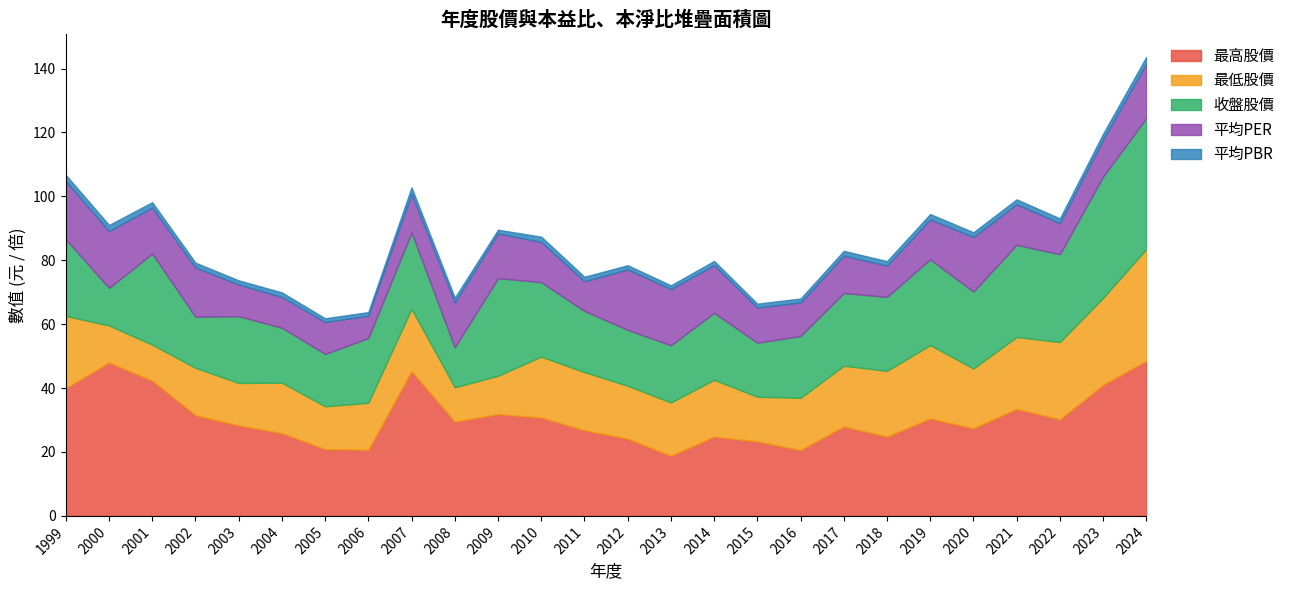

Which series changed the most between 2001 and 2002?

收盤股價